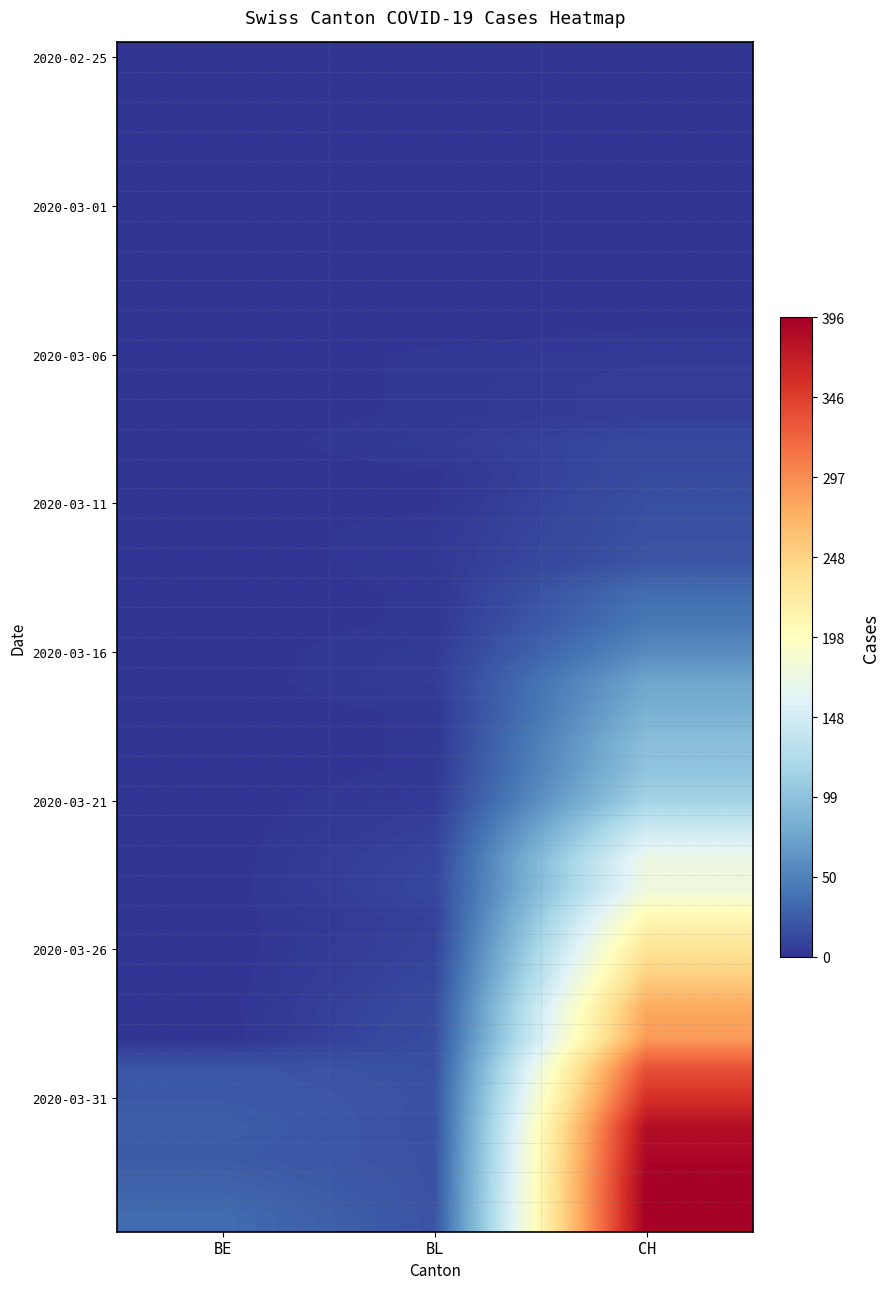

Between BE and CH, which is larger?

BE